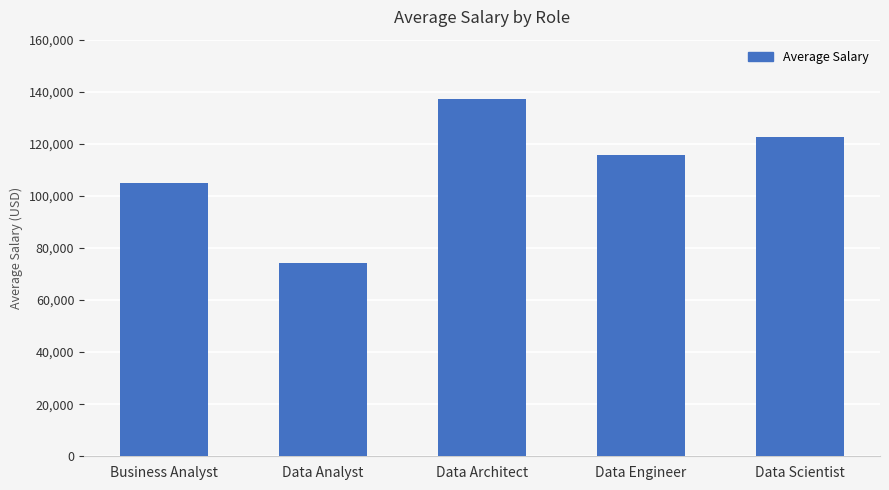

What is the label of the 3rd bar from the right?

Data Architect